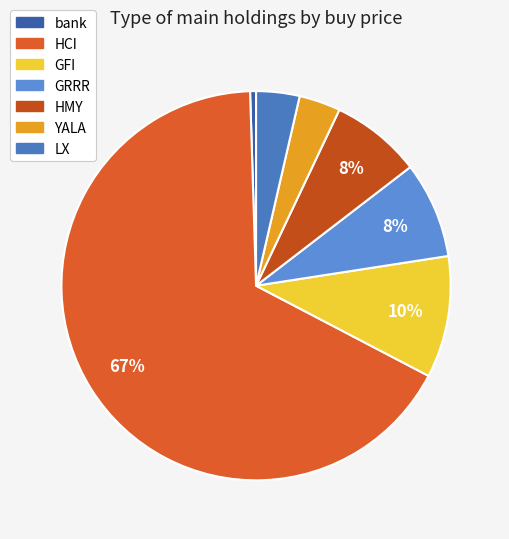

To the nearest percent, what is the average slice percentage?

14%